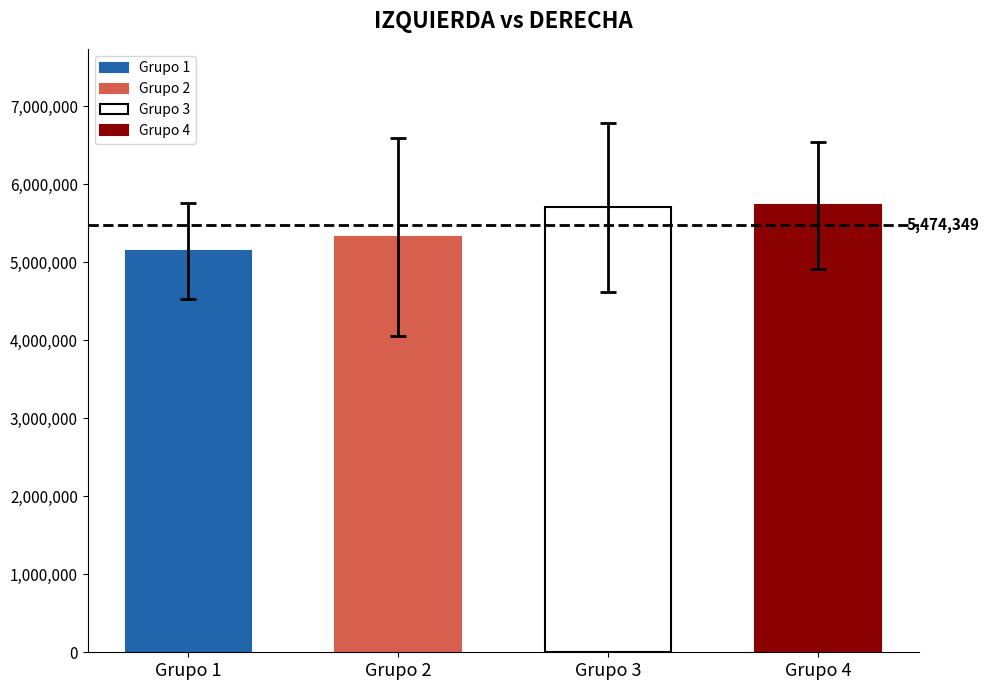

The value of IZQUIERDA at 3 is 8511634. True or false?

False